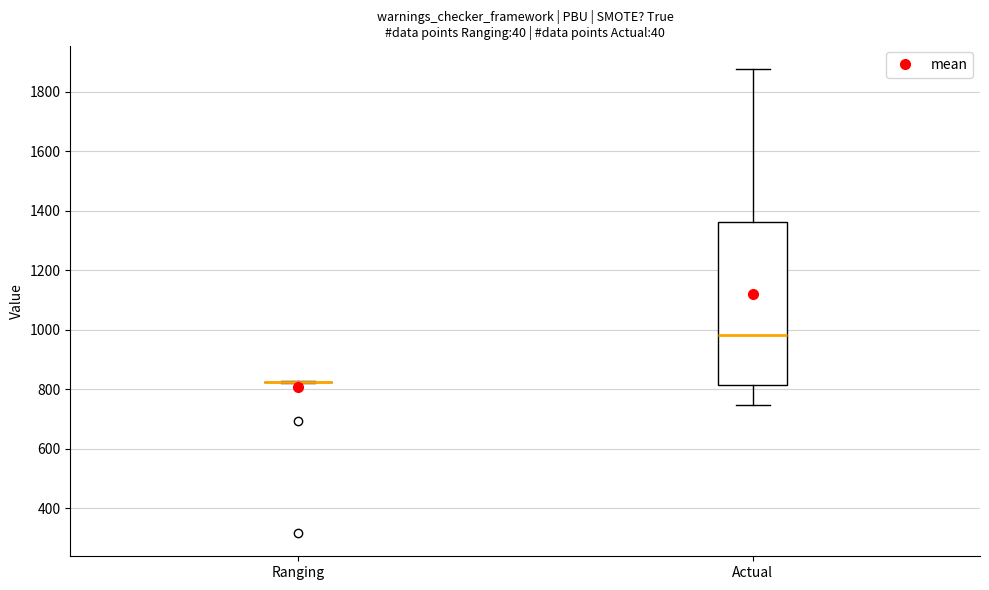

Which box is the tallest, from its lower edge to its upper edge?

Actual